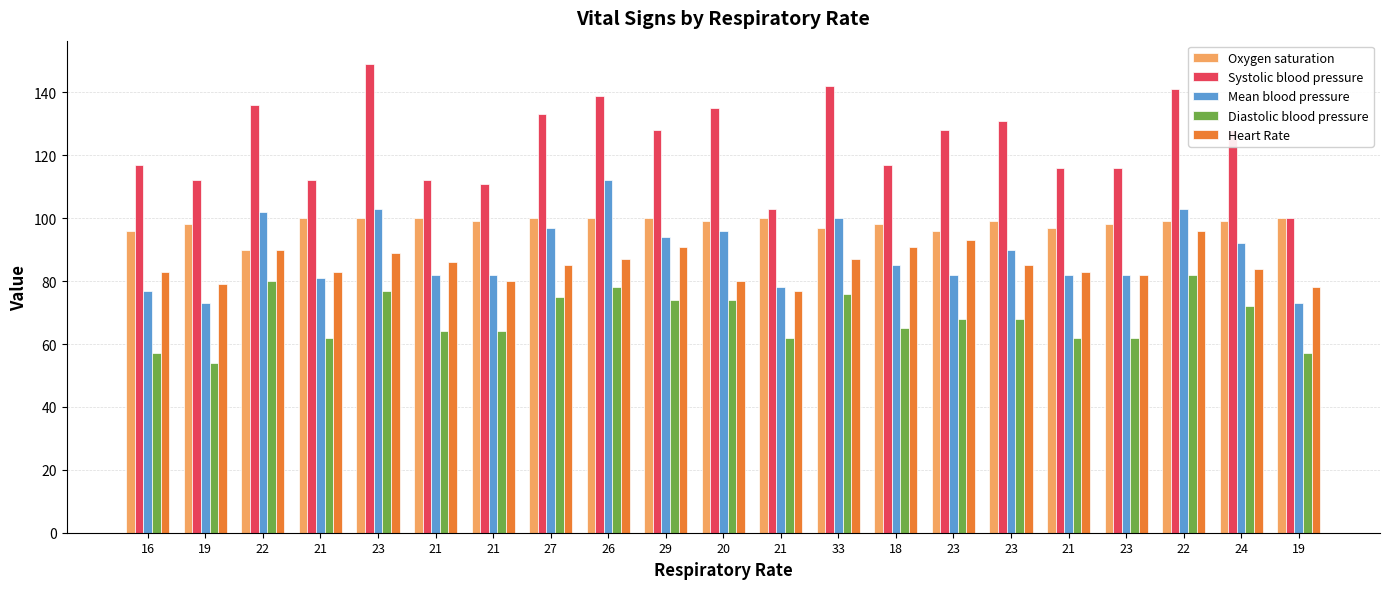

How many groups of bars are there?

21